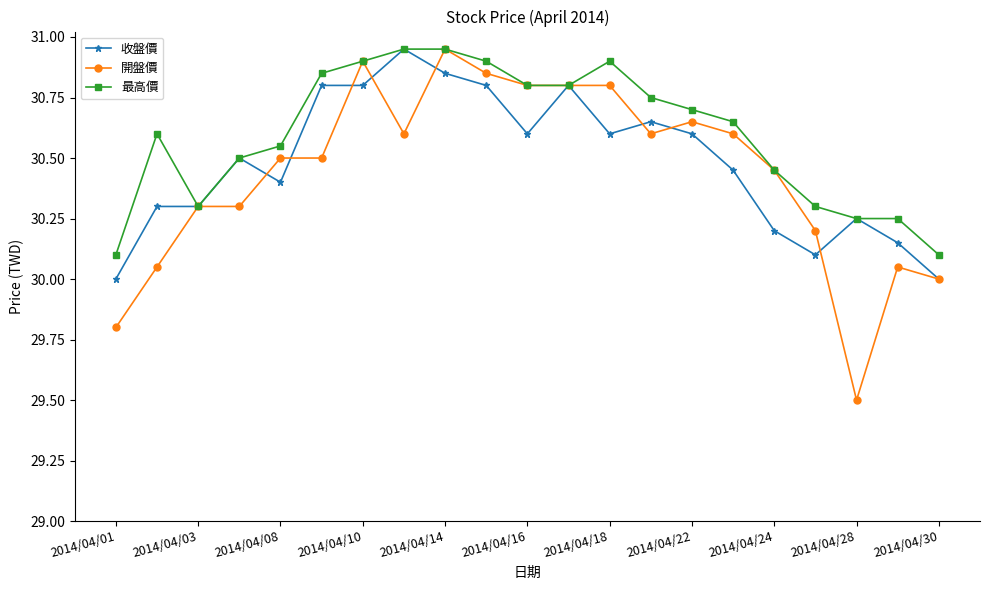

True or false: 收盤價 has more than 2 interior local peaks.

True